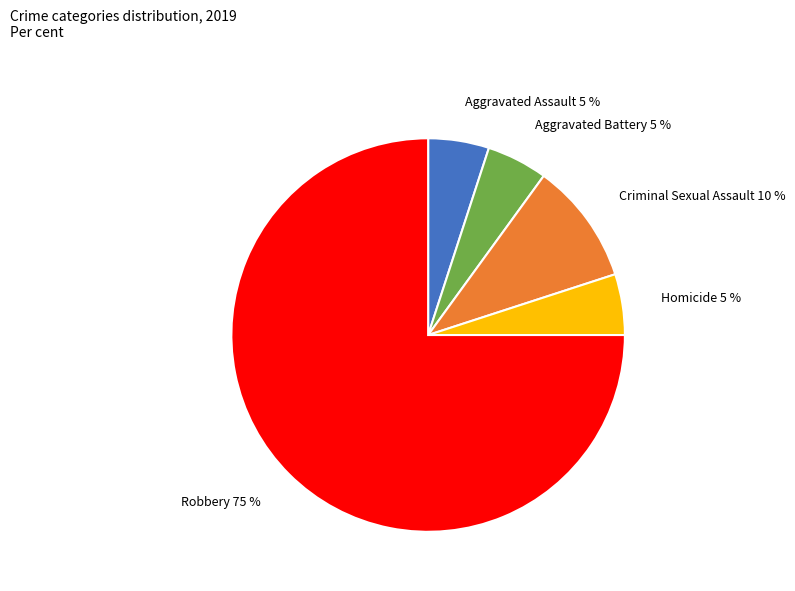

What is the largest slice in the pie chart?

Robbery